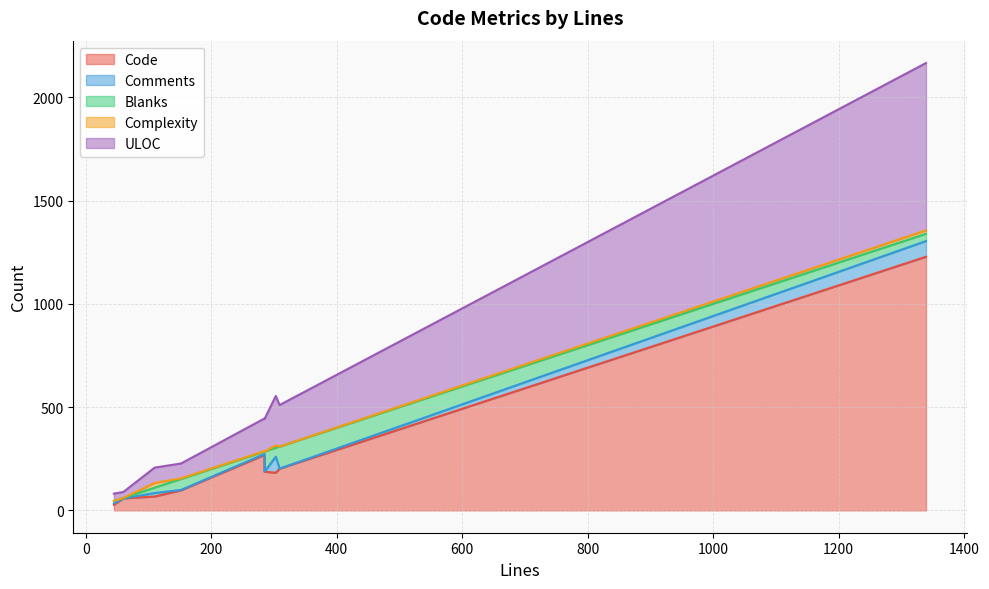

True or false: Complexity and Comments intersect in this chart.

True